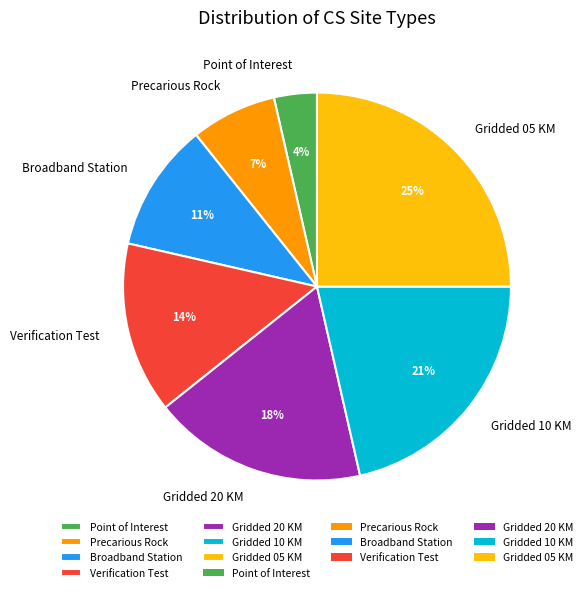

Rank the categories by value from lowest to highest.

Point of Interest, Precarious Rock, Broadband Station, Verification Test, Gridded 20 KM, Gridded 10 KM, Gridded 05 KM